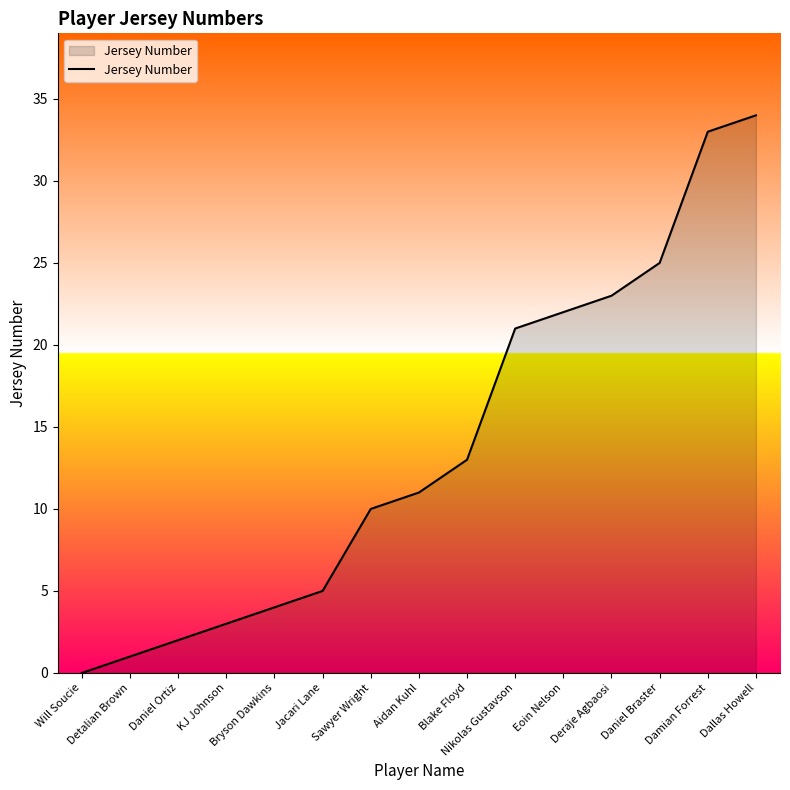

What is the greatest value displayed?

34